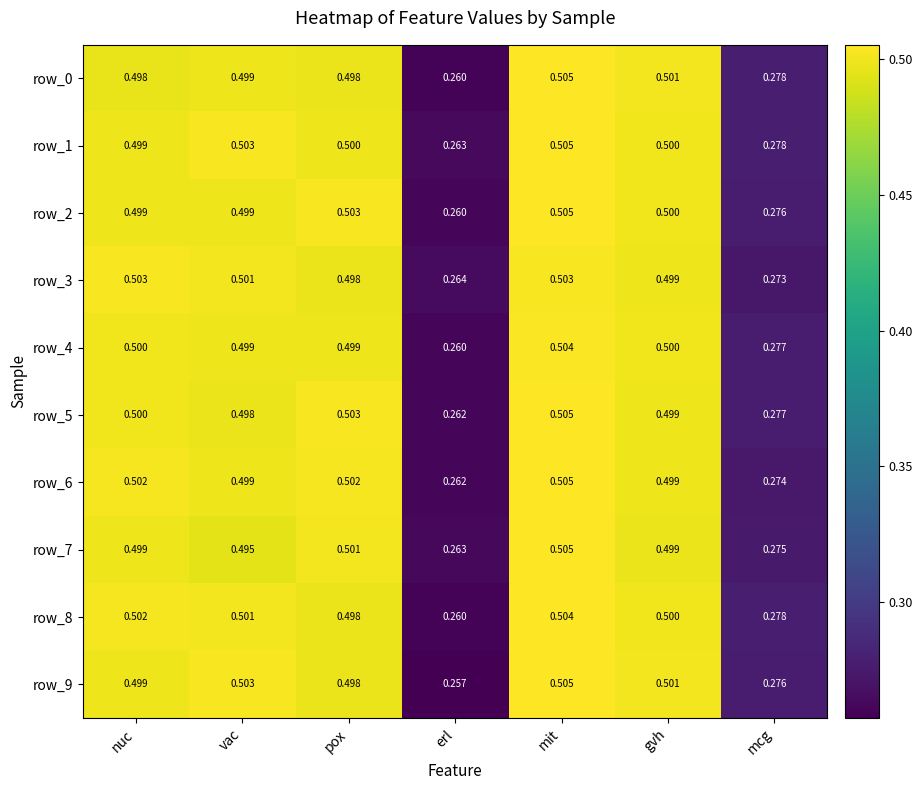

Count the number of categories in the chart.

7